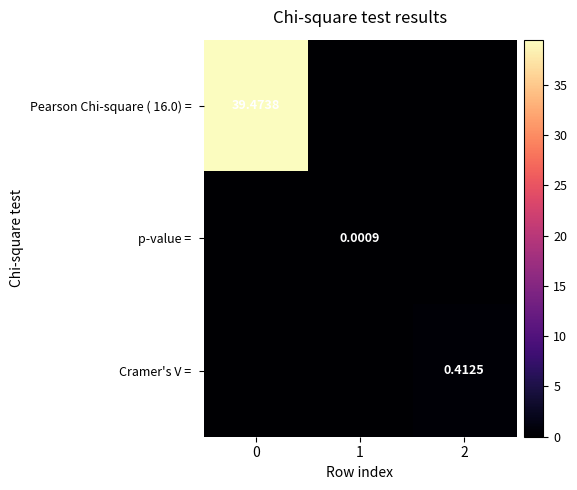

How many values in p-value = are above zero?

1